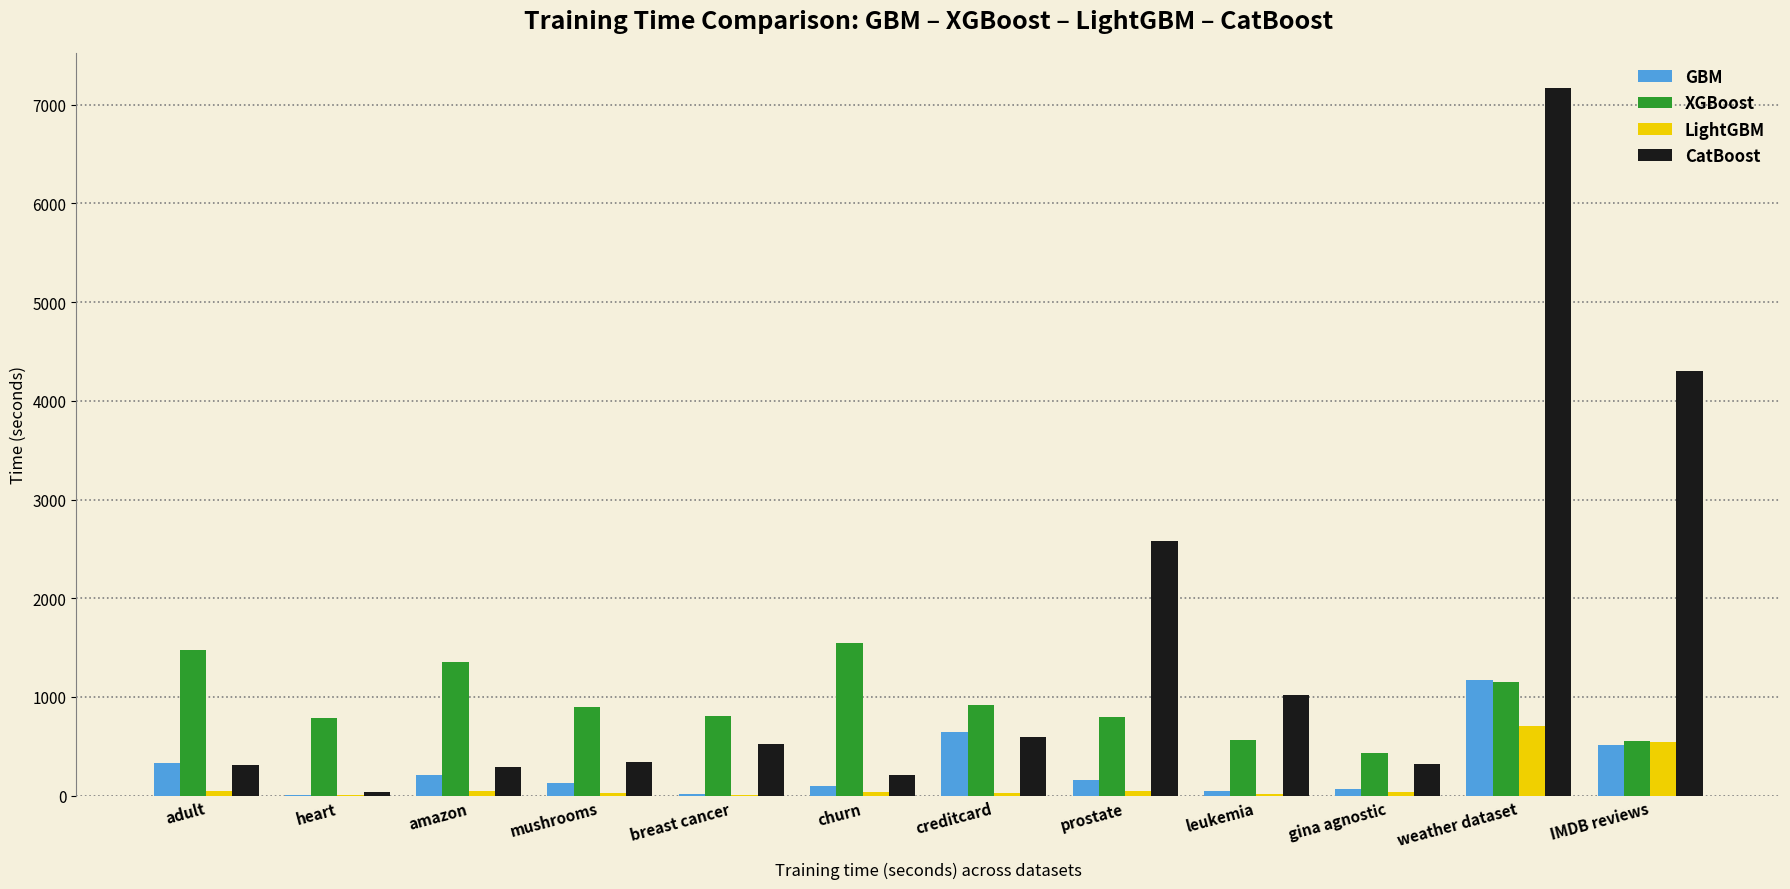

Are the bars grouped side by side (vs. stacked)?

Yes